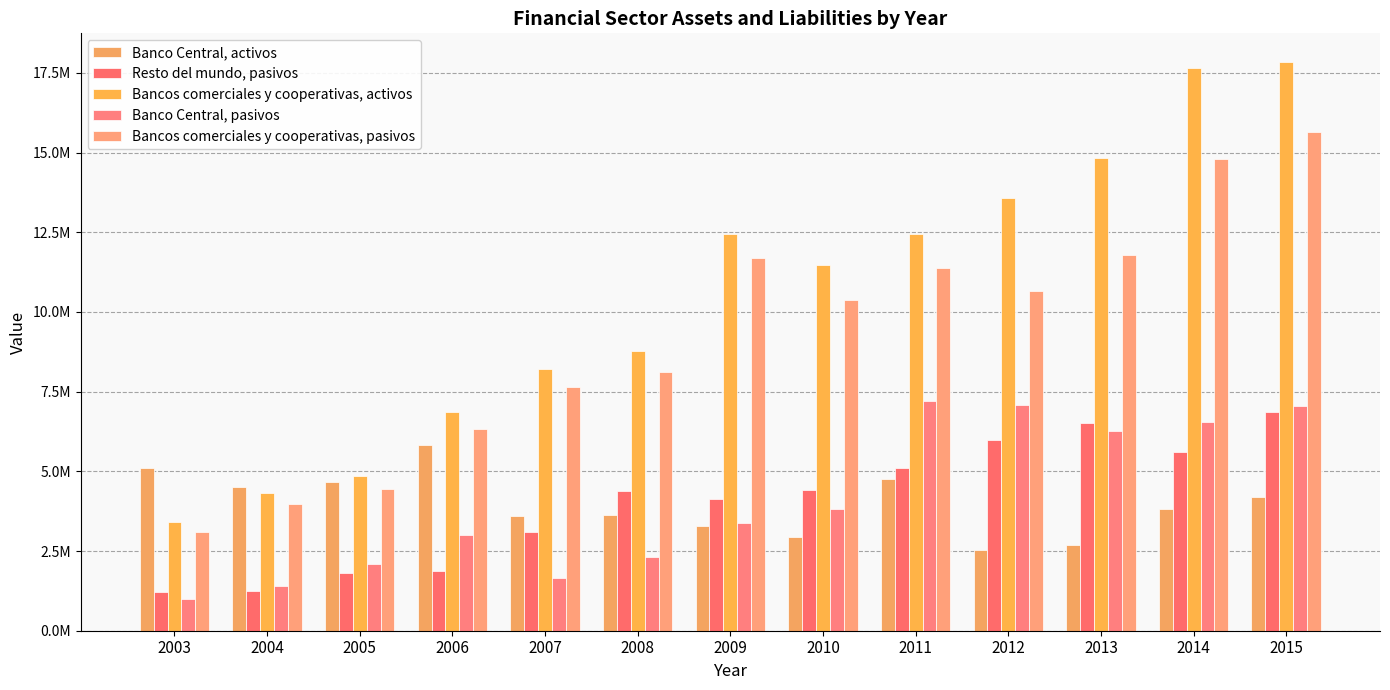

What is the value of the Banco Central, pasivos bar at the 2nd from the left?

1390032